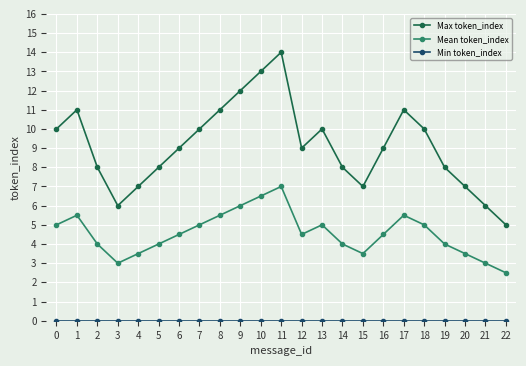

What is the spread (max minus min) of values at 12?

9.0